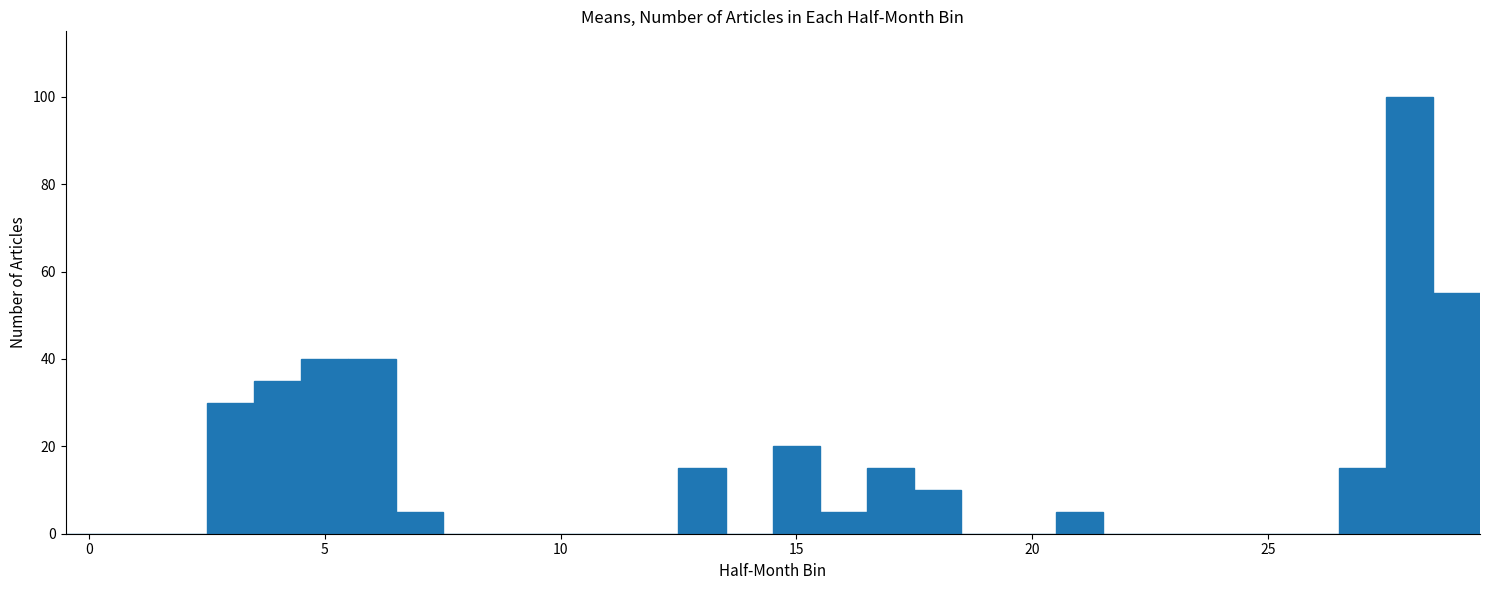

Read against the x-axis, roughly where is the centre of the tallest bar?

28.0